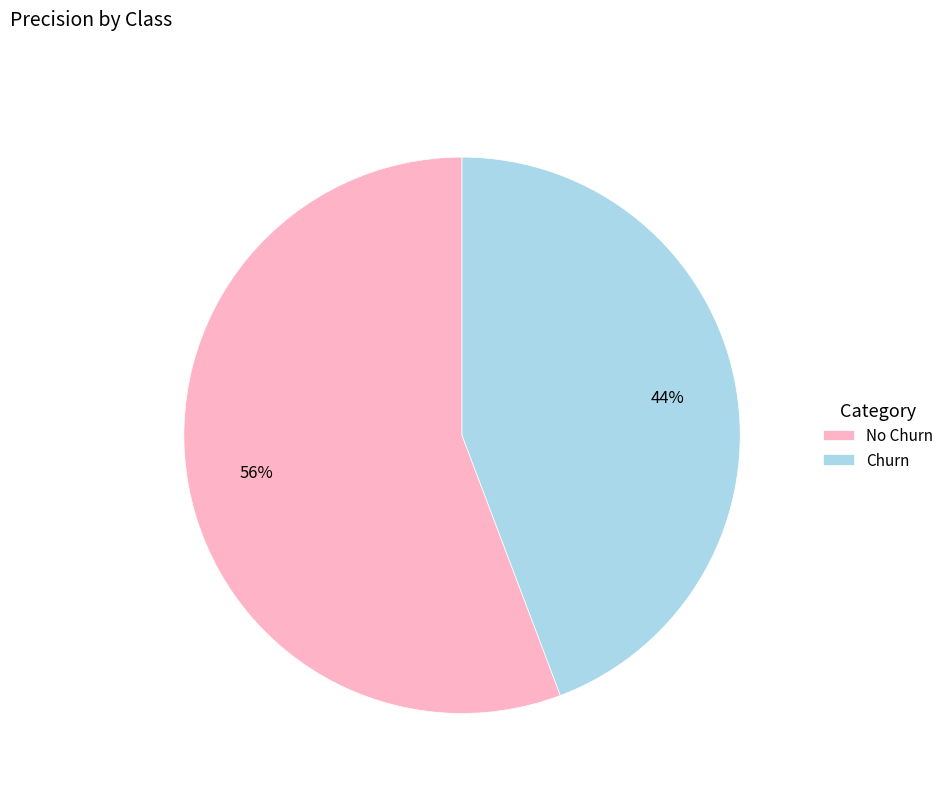

Which category accounts for the majority?

No Churn